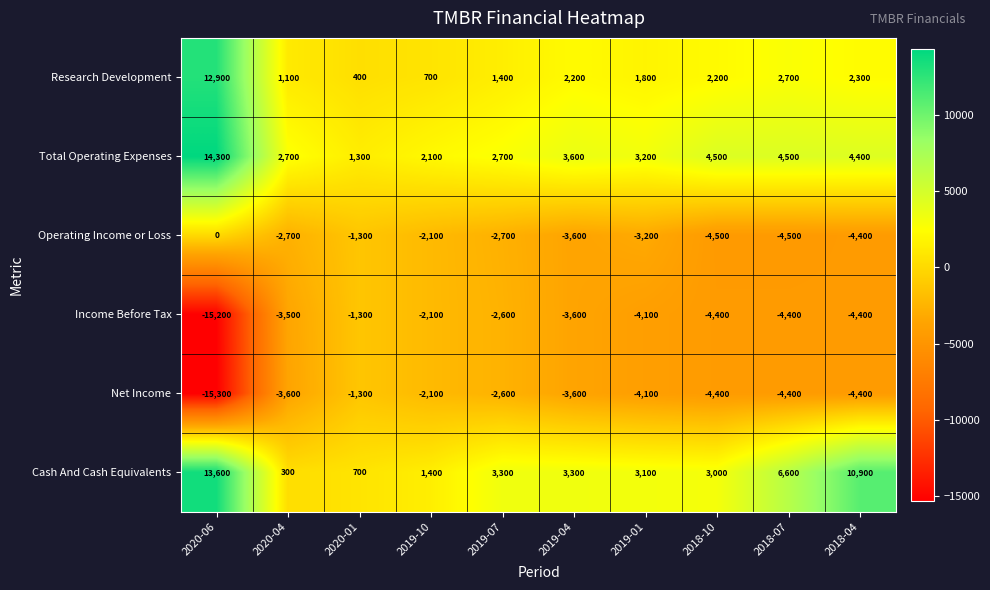

How many distinct data groups are displayed?

6